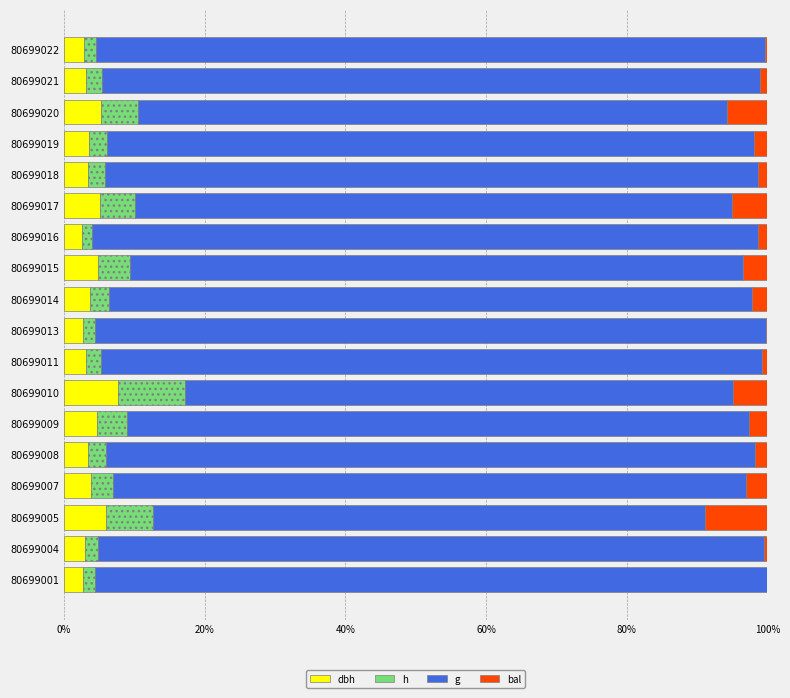

What are all the series names shown in the legend?

dbh, h, g, bal